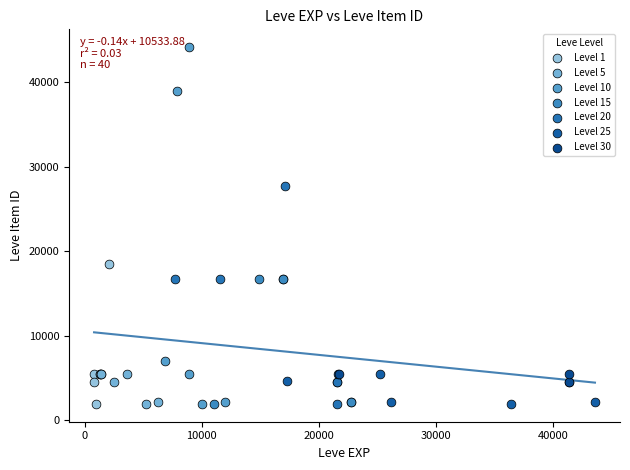

Which series reaches the maximum Y coordinate?

Level 10